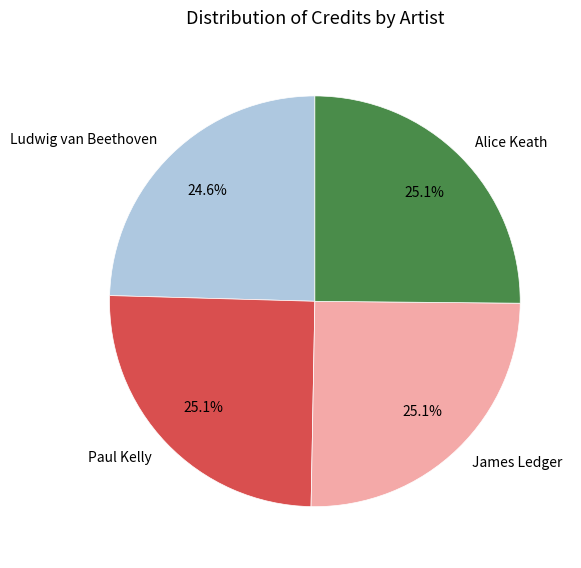

To the nearest percent, what percentage of the pie is James Ledger?

25%